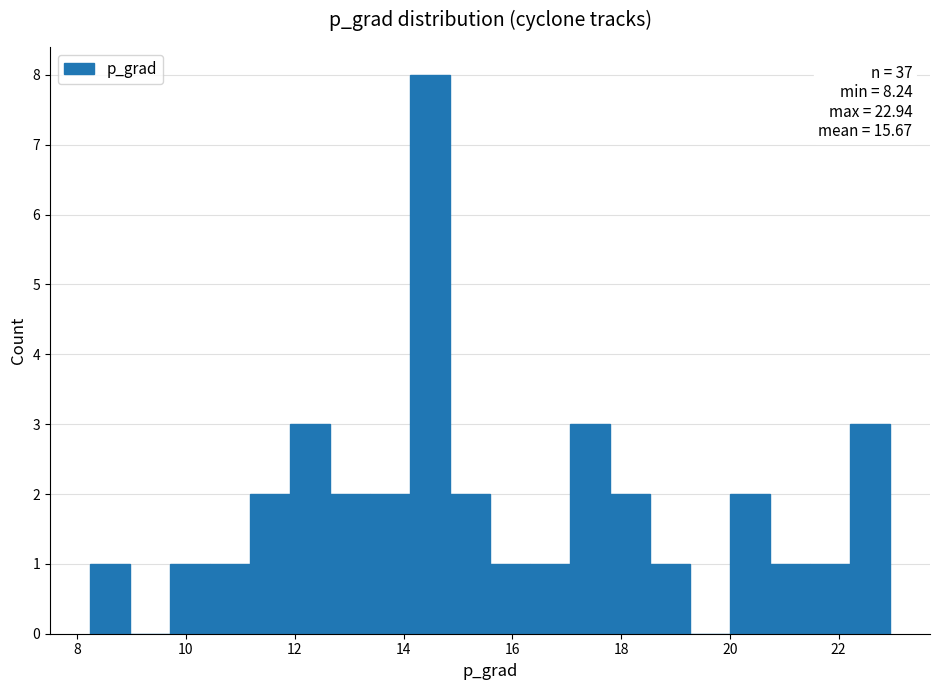

Around what value on the x-axis is the tallest bar? Give the approximate position of its centre, as read against the axis.

14.4